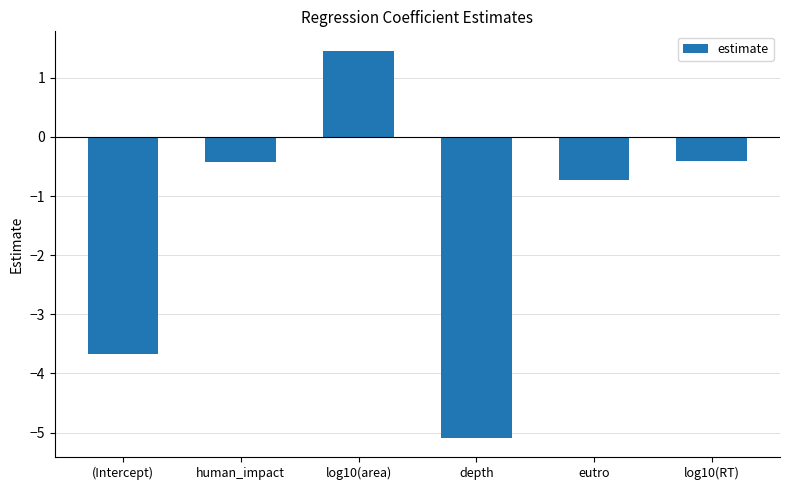

At which category does the chart reach its minimum across all series?

depth